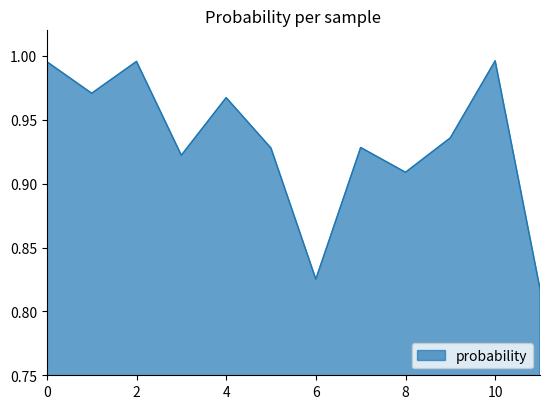

What is the difference between the maximum and minimum values?

0.2